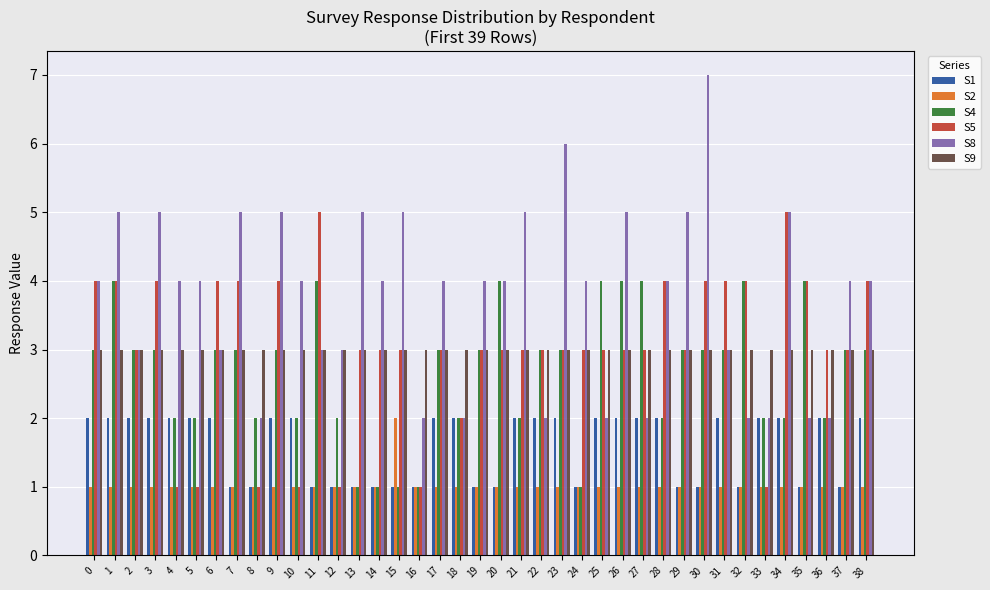

What is the minimum value shown in the chart?

1